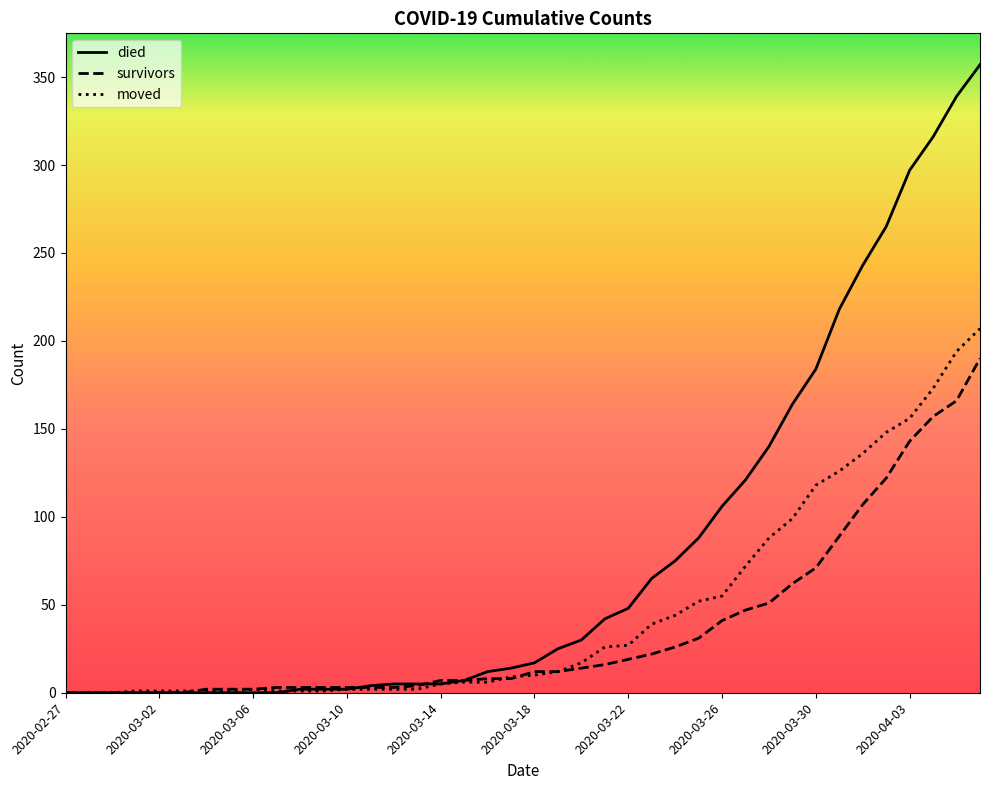

What is the greatest value displayed?

357